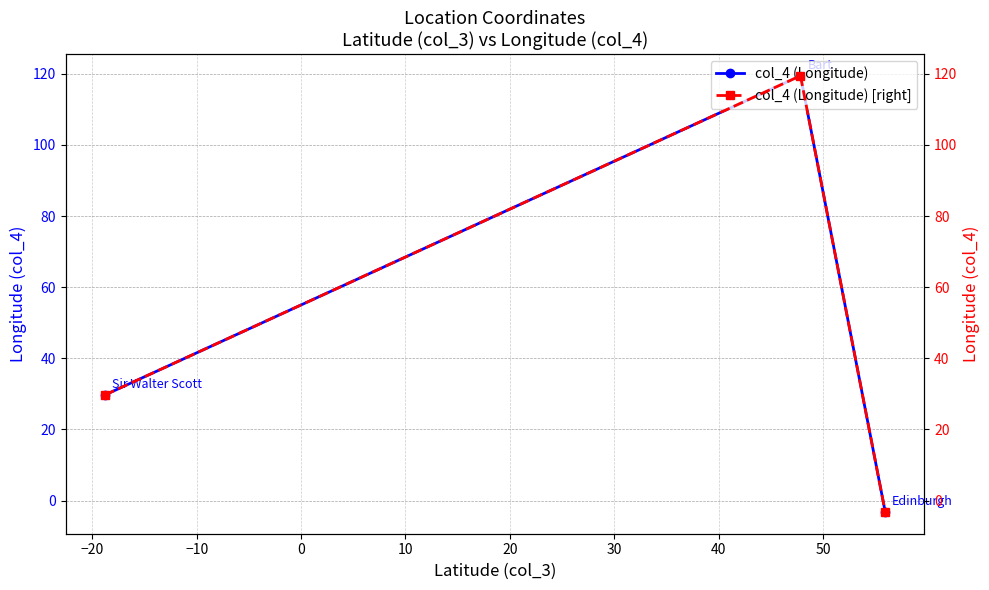

Reading left to right, what are all the values shown in this chart?

col_4 (Longitude): 29.7	119.5	-3.2
col_4 (Longitude) [right]: 29.7	119.5	-3.2